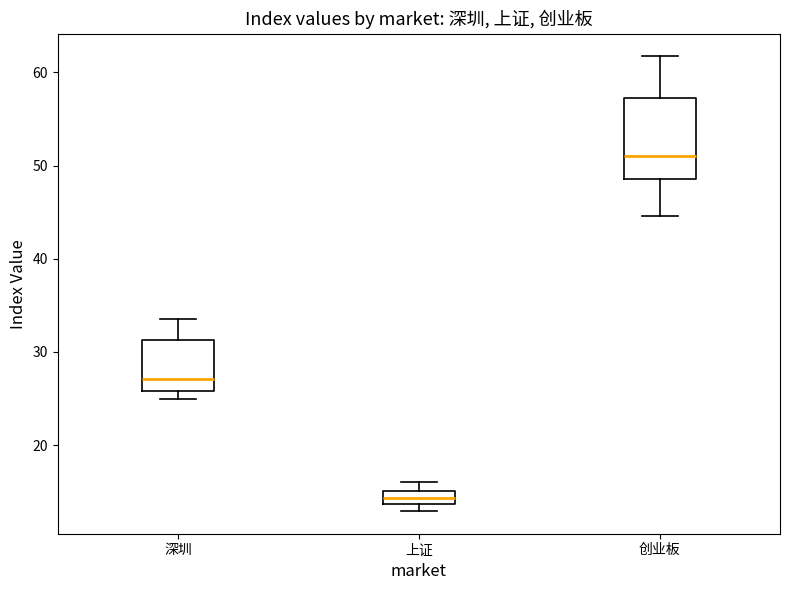

Which box has the lowest median line?

上证